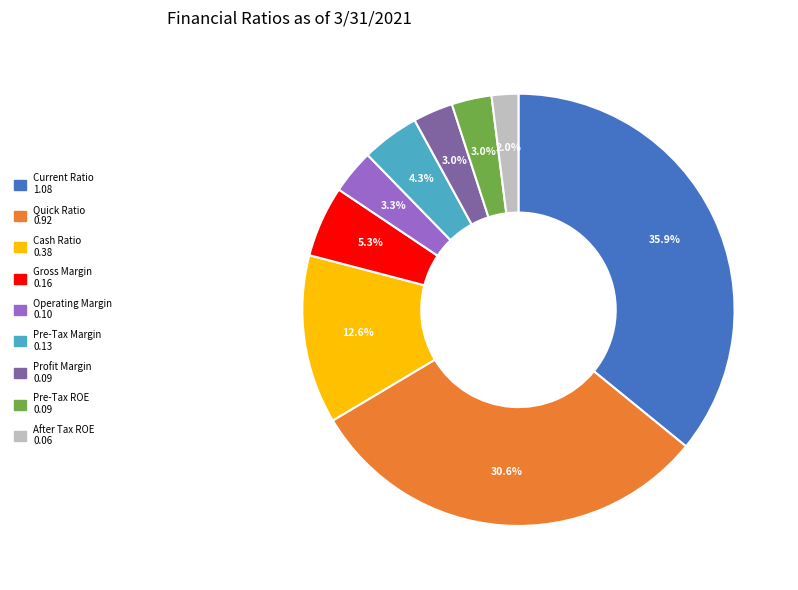

Is there a majority slice in this chart?

No